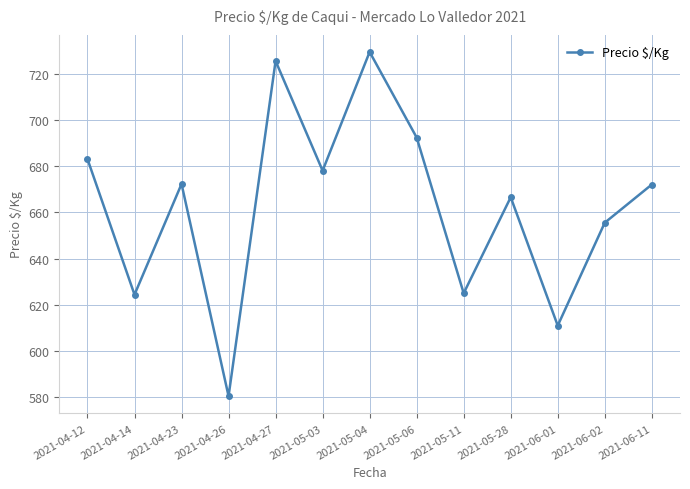

What is the approximate value at 2021-05-03?

678.0